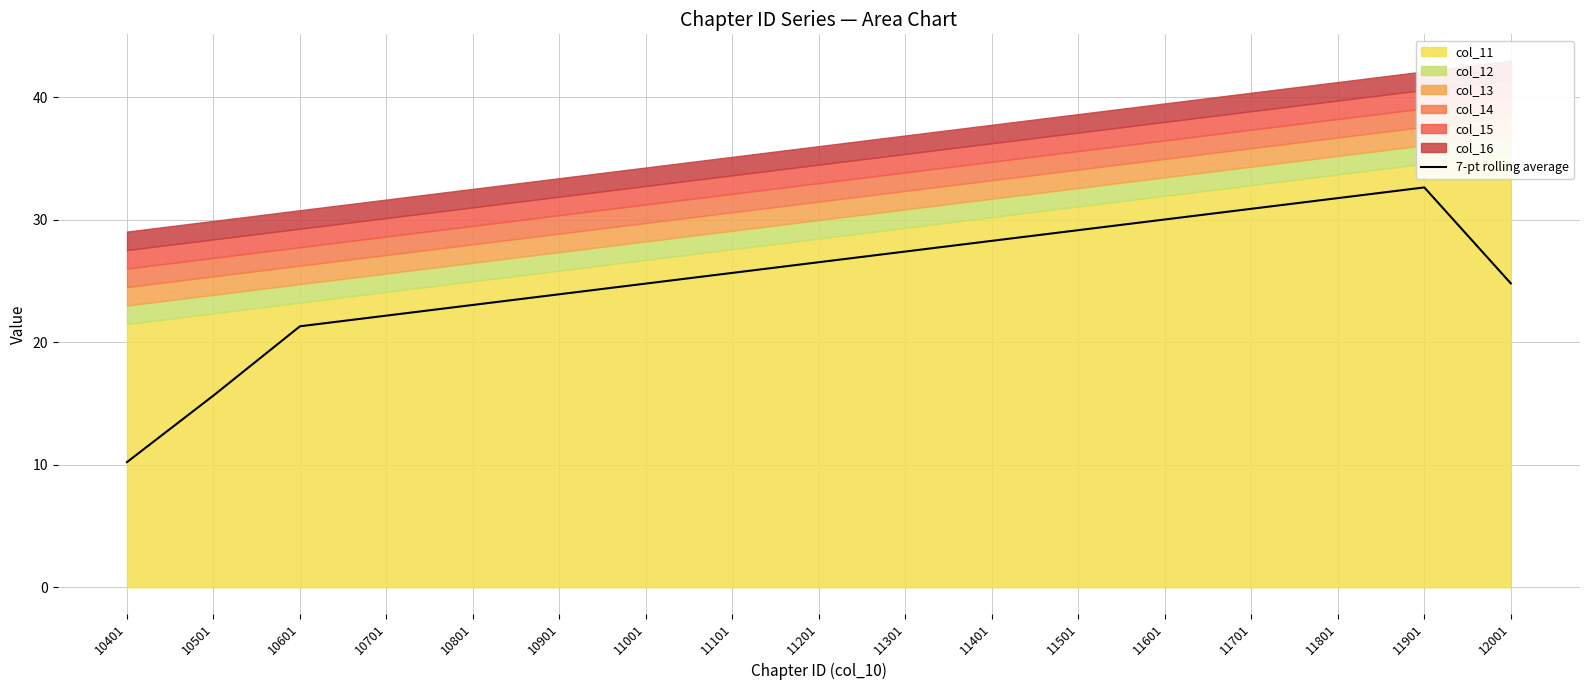

How many categories are shown in the chart?

17